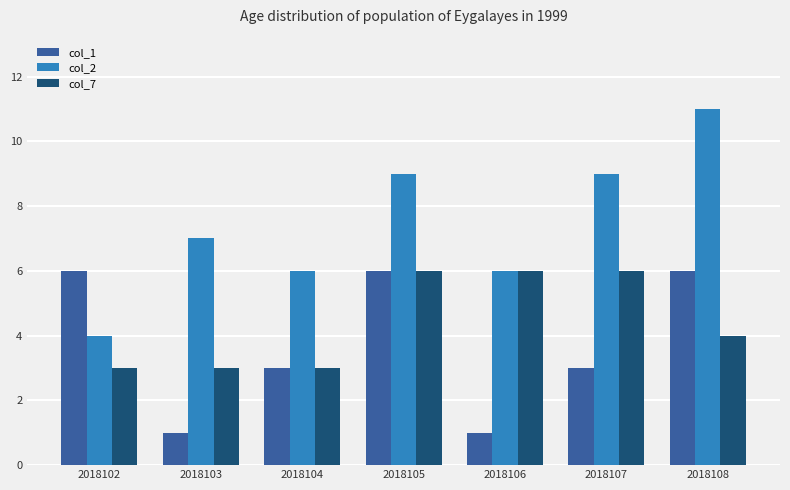

Reading left to right, list all the values displayed in this chart.

col_1: 2018102=6	2018103=1	2018104=3	2018105=6	2018106=1	2018107=3	2018108=6
col_2: 2018102=4	2018103=7	2018104=6	2018105=9	2018106=6	2018107=9	2018108=11
col_7: 2018102=3	2018103=3	2018104=3	2018105=6	2018106=6	2018107=6	2018108=4